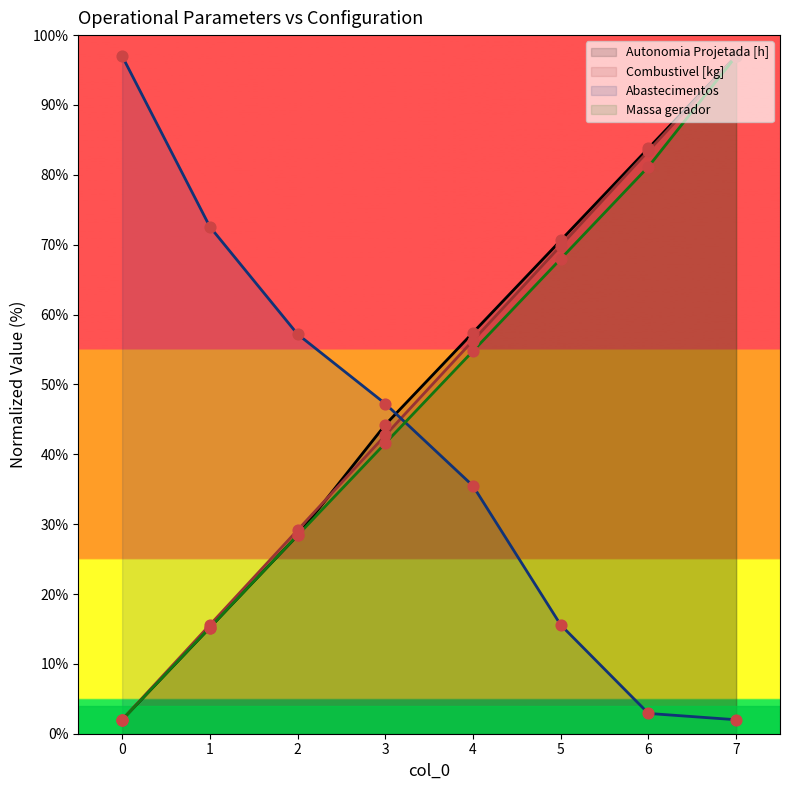

Which series reaches the maximum Y coordinate?

Autonomia Projetada [h]